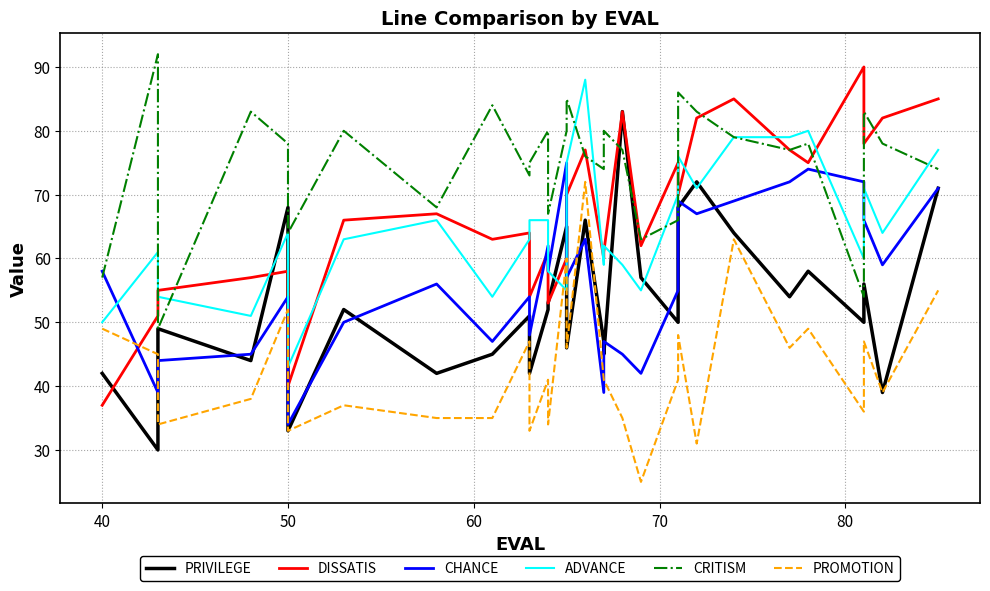

True or false: PRIVILEGE has more than 2 interior local peaks.

True